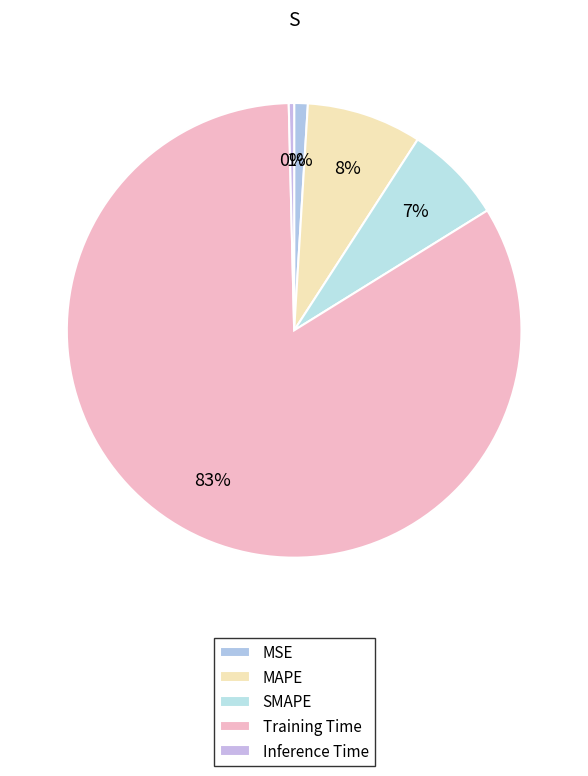

Between SMAPE and Inference Time, which is larger?

SMAPE